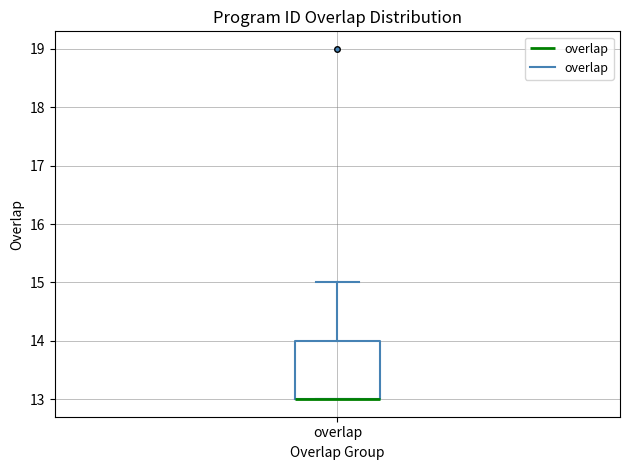

Where does the upper whisker of the box for overlap end on the y-axis? The values are not printed on the chart, so give them approximately, as read against the axis.

15